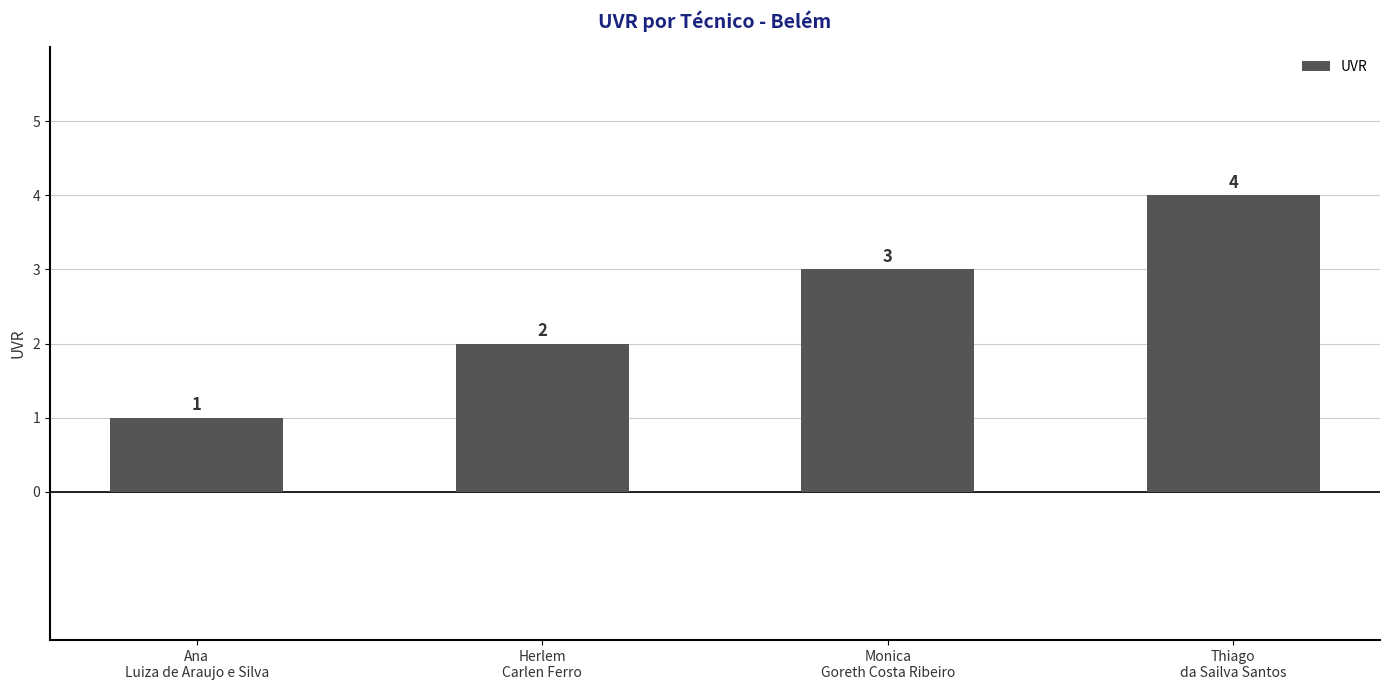

Which label corresponds to the largest value in the chart?

Thiago
da Sailva Santos